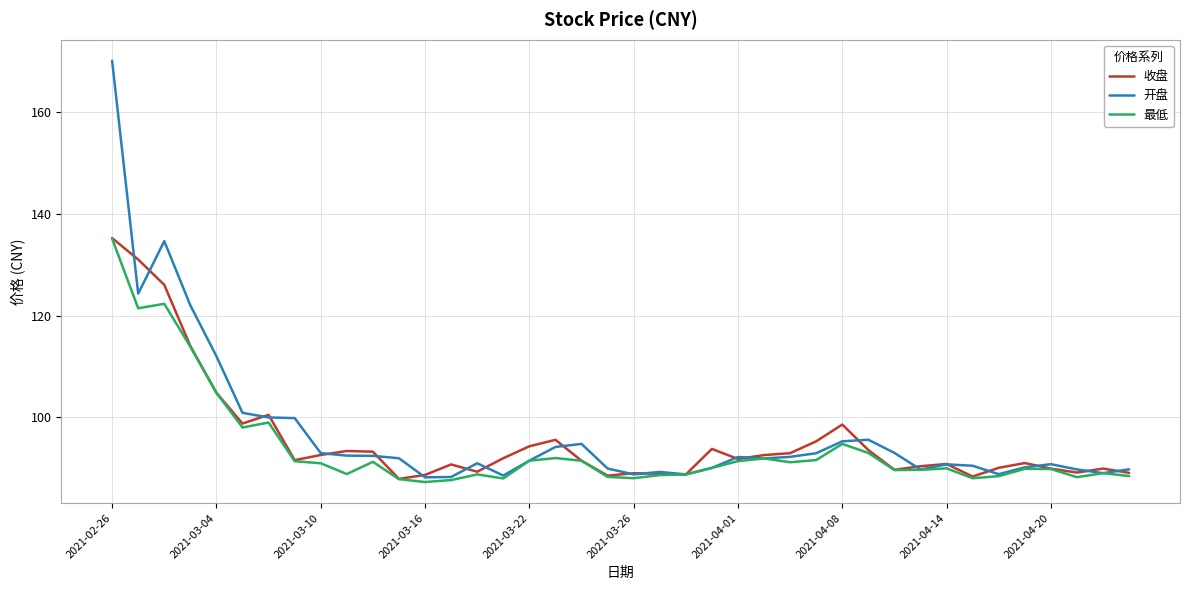

What is the minimum value for 开盘?

88.2